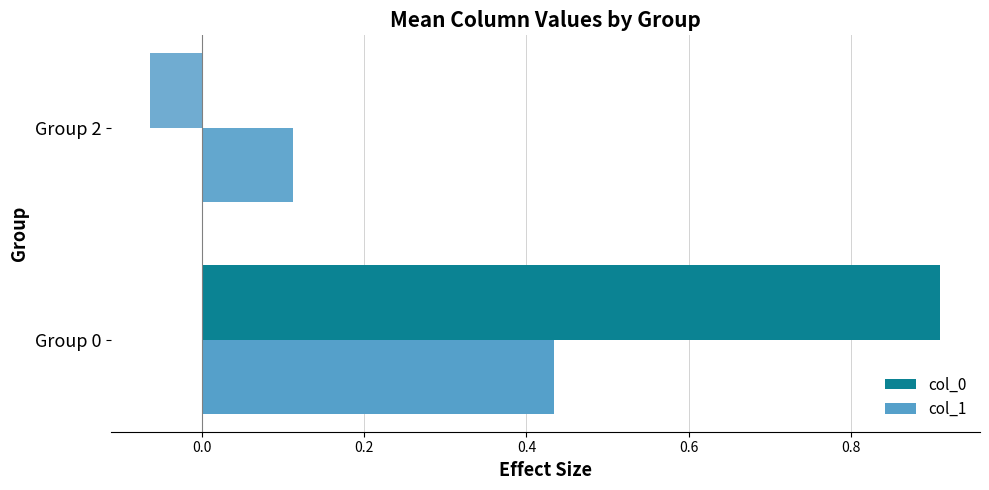

Rank the categories by col_1 value from highest to lowest.

Group 0, Group 2